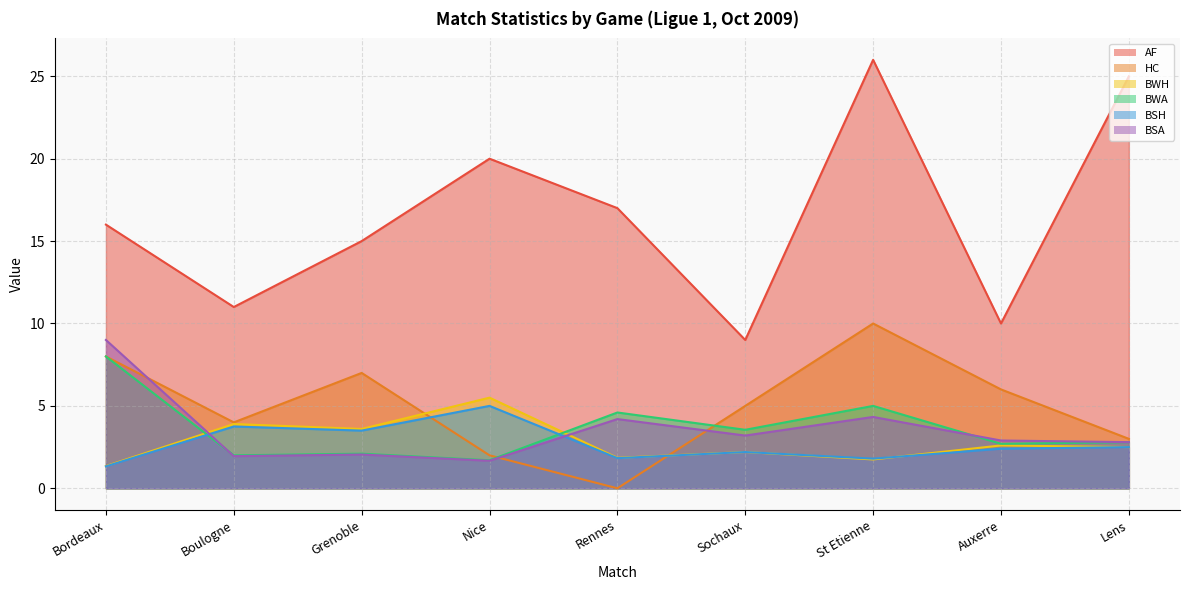

Where do BWH and HC first cross each other?

Grenoble and Nice